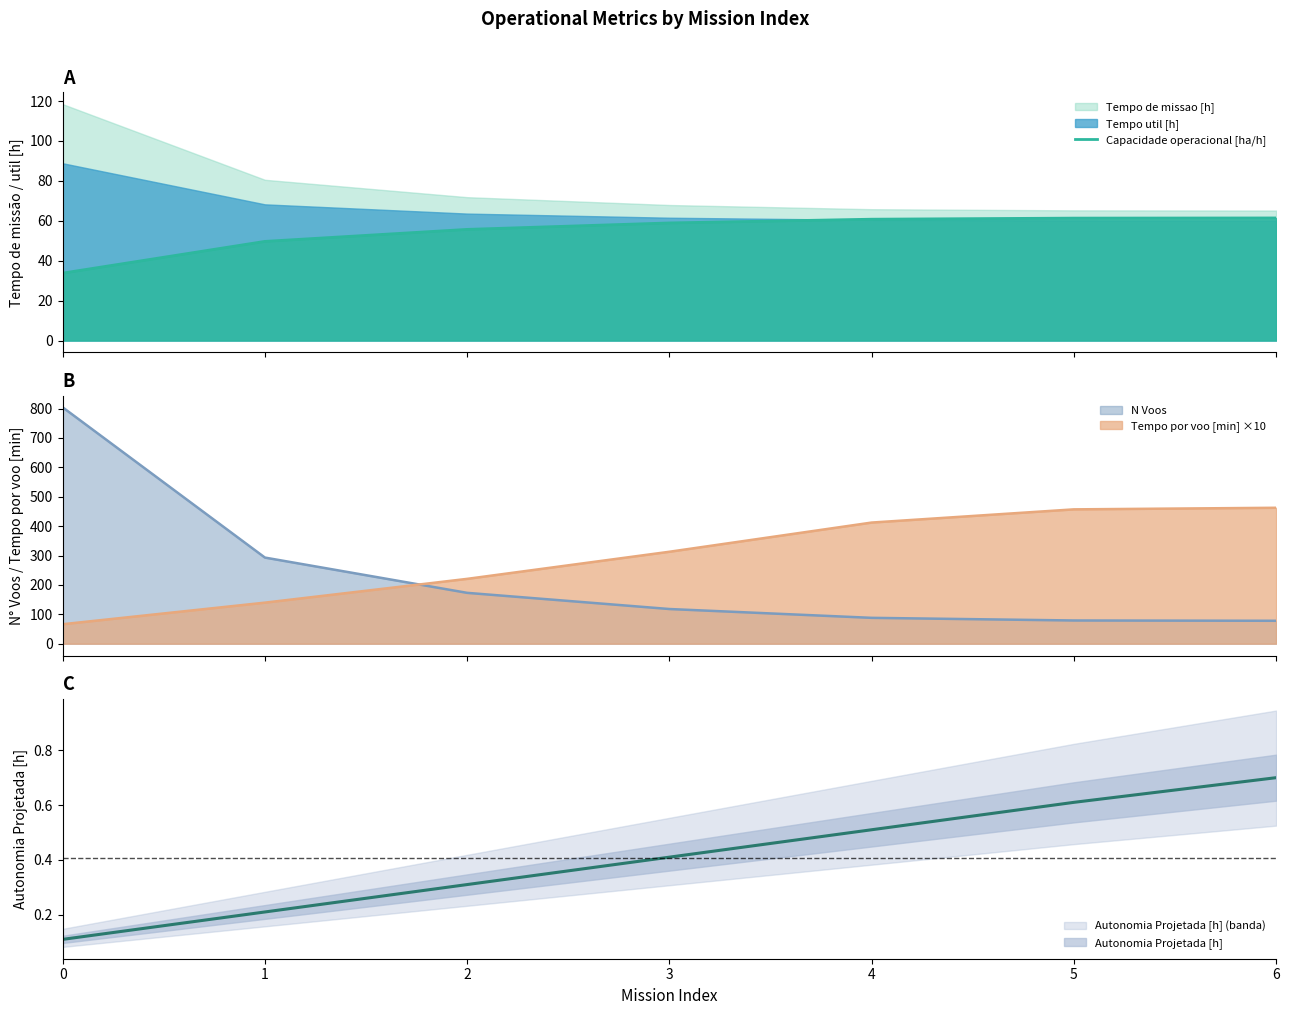

What is the change in value from 2 to 4?

+5.1